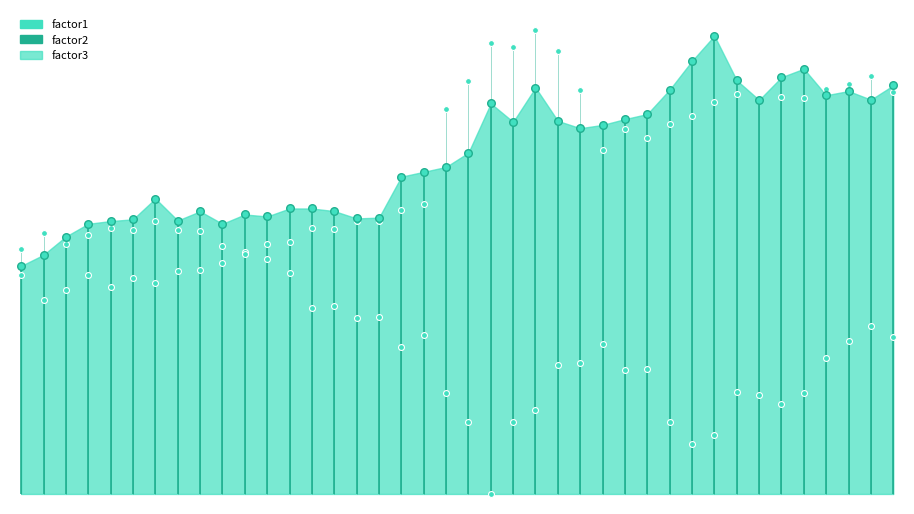

At how many categories does at least one series exceed 1?

40